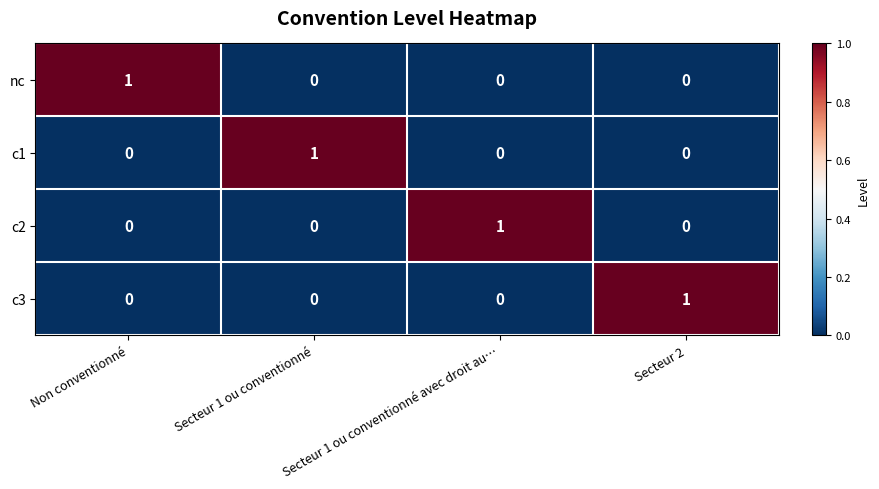

The nc series shows 0 at Secteur 1 ou conventionné avec droit au…. True or false?

True